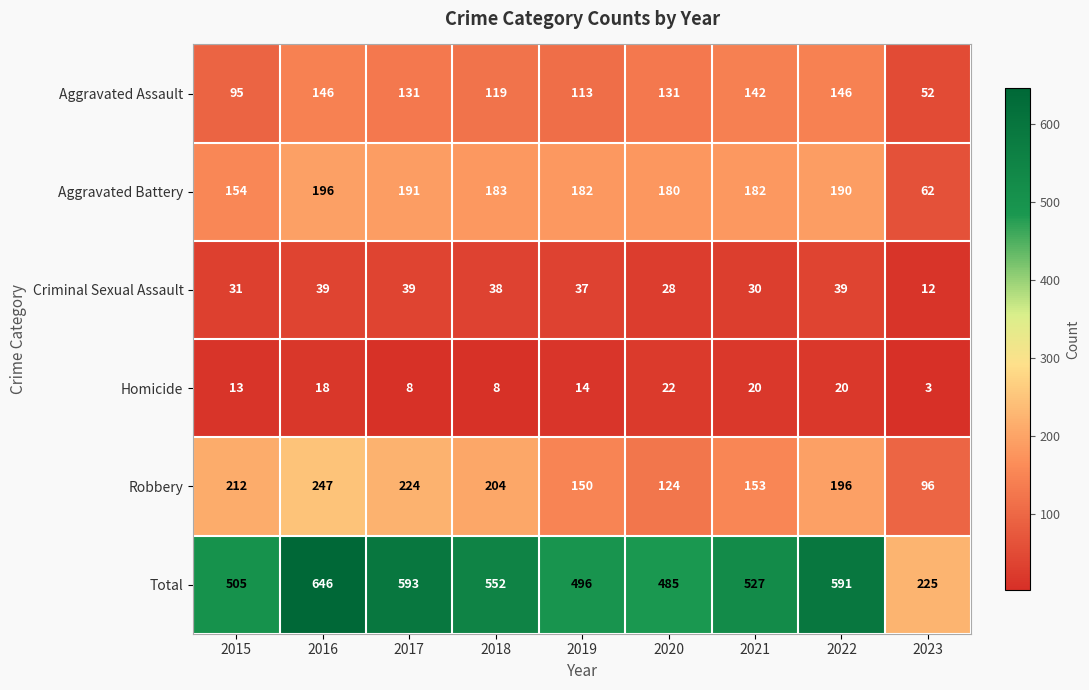

Which series has the widest spread of values?

Total